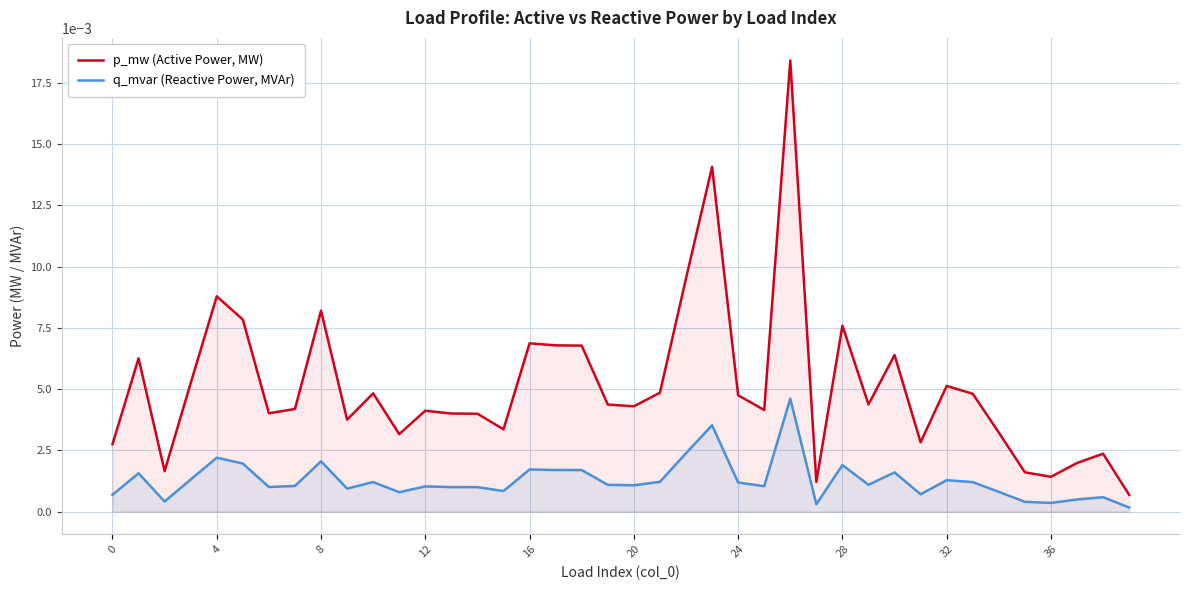

True or false: q_mvar (Reactive Power, MVAr) and p_mw (Active Power, MW) cross at least once.

False